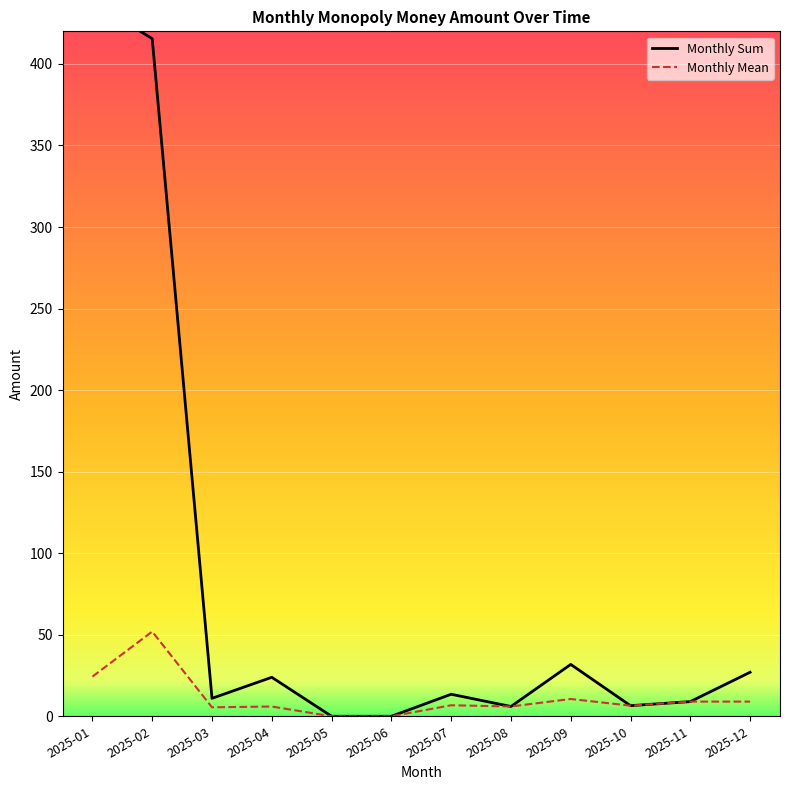

At 2025-10, list the series in order from smallest to largest.

Monthly Sum, Monthly Mean